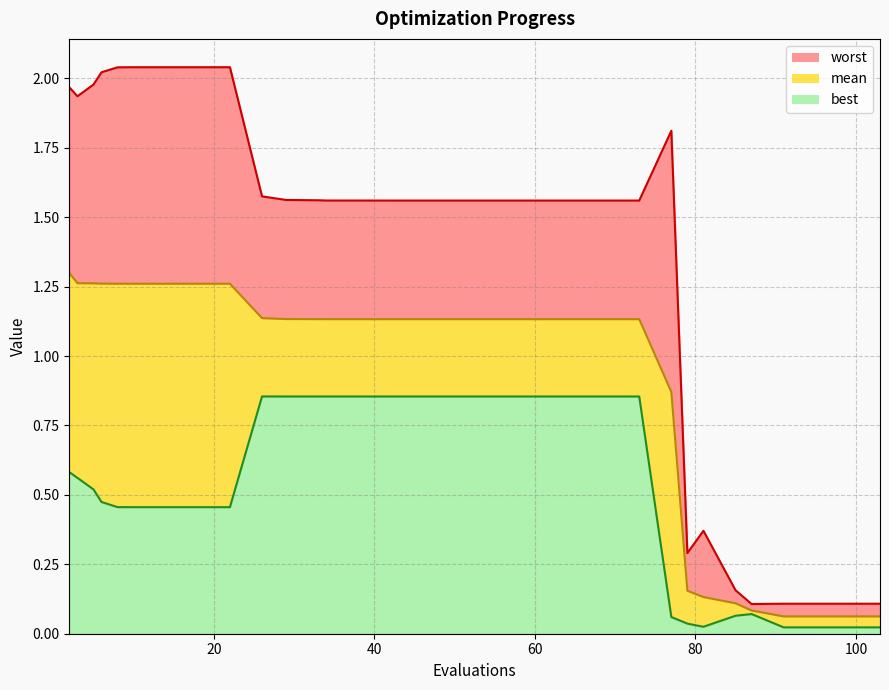

Which series has the largest range (max minus min)?

worst